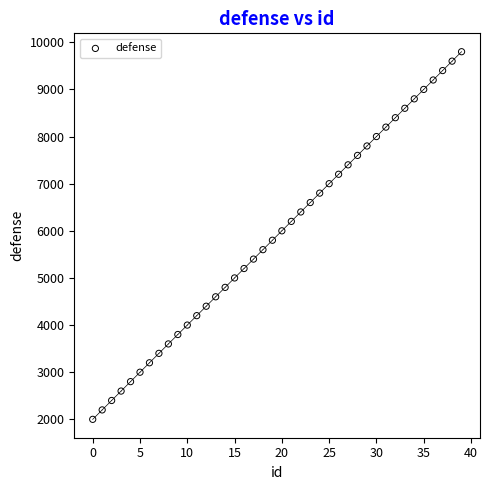

What is the range of Y values (max minus min)?

7800